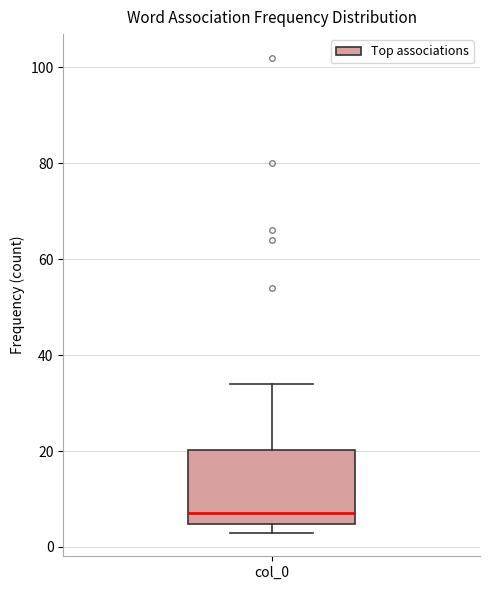

Where does the upper whisker of the box for col_0 end on the y-axis? The values are not printed on the chart, so give them approximately, as read against the axis.

34